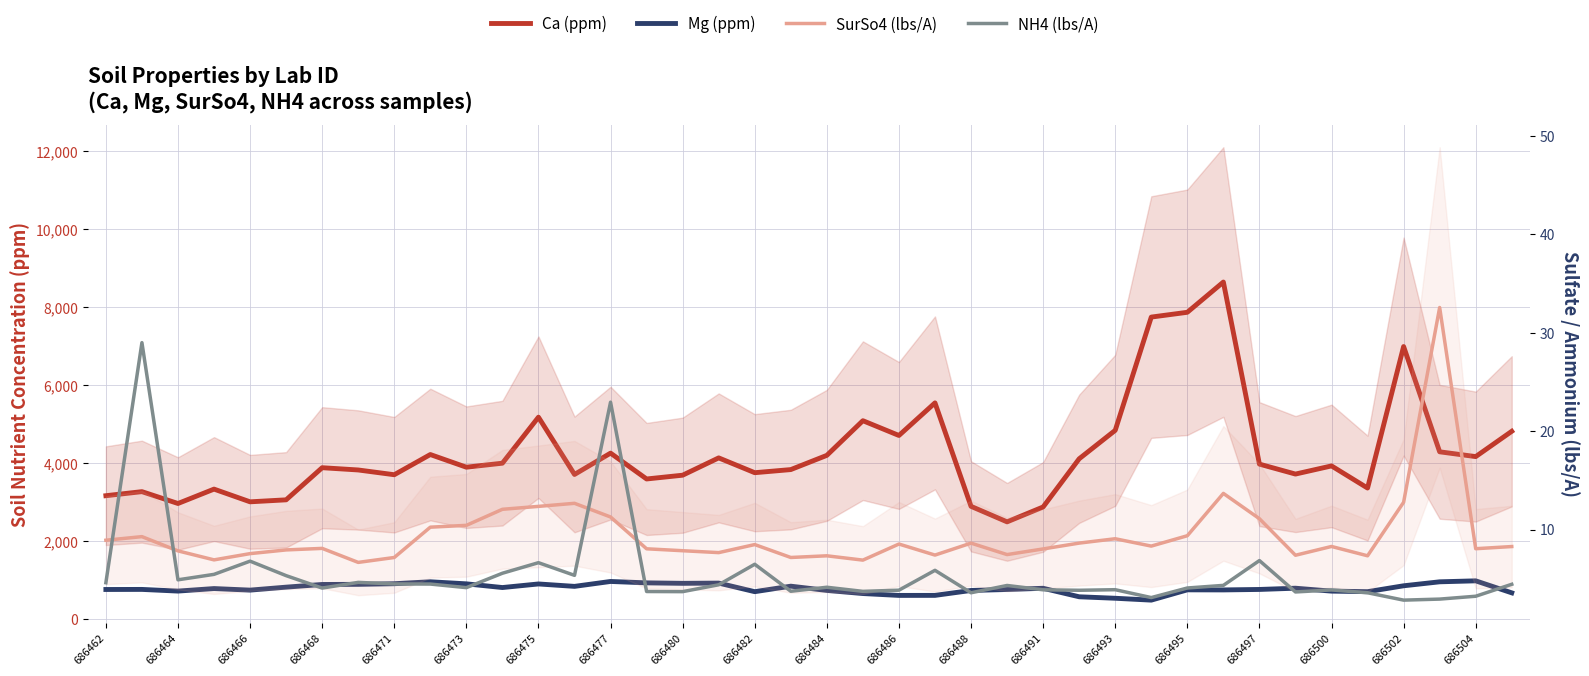

How many values in the SurSo4 (lbs/A) series exceed 8?

25